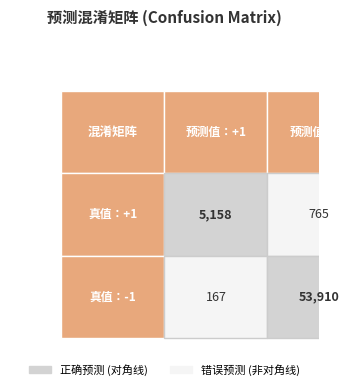

What is the difference between the highest and lowest values at 1?

53743